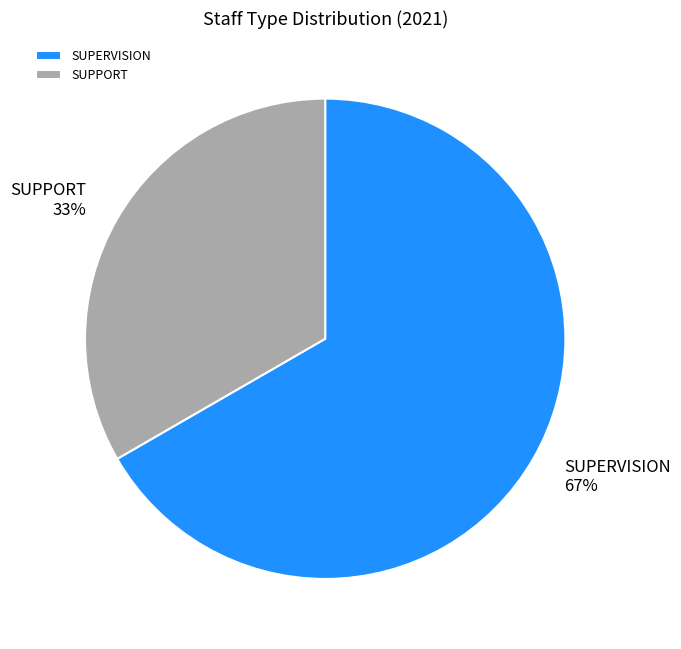

Which category has the smallest portion of the pie?

SUPPORT